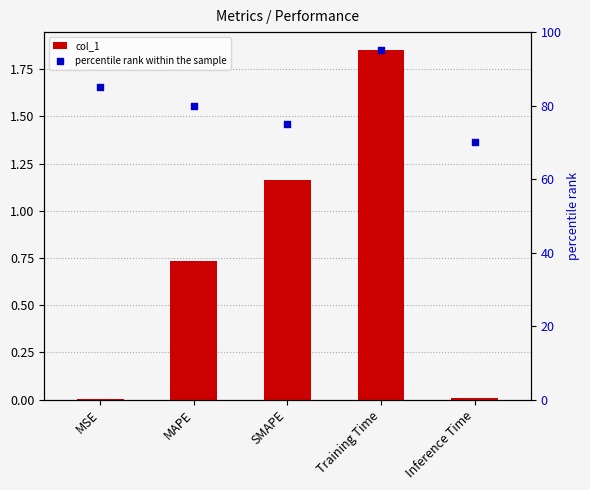

Which series contains the lowest Y value?

col_1